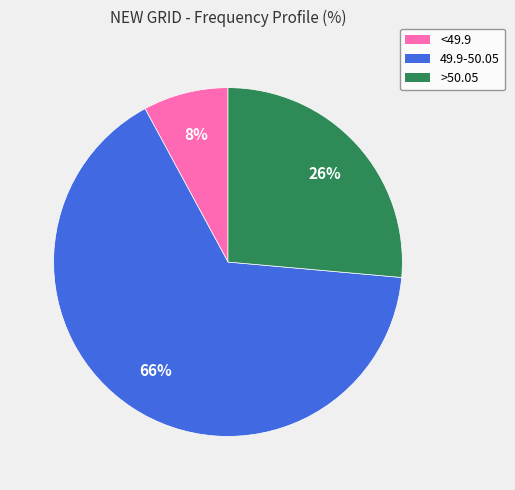

To the nearest percent, what portion does <49.9 represent?

8%